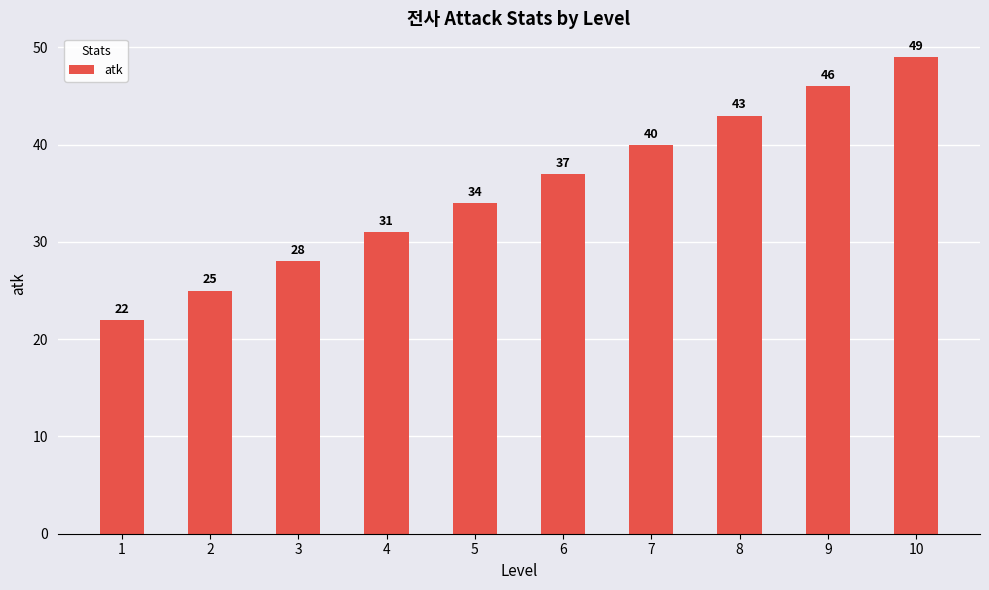

What is the value of the 8th bar from the left?

43